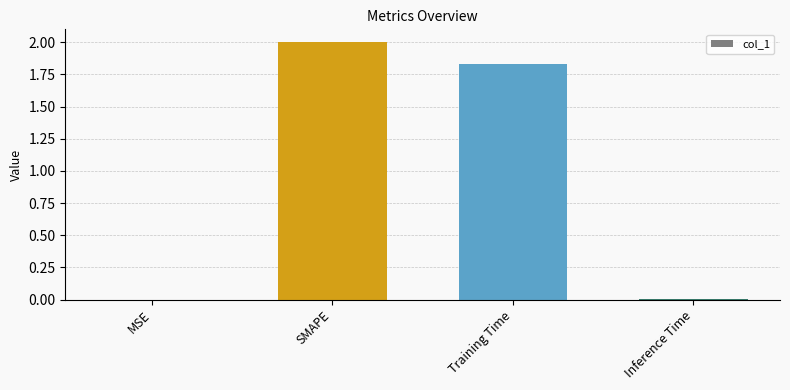

What is the average value?

1.0